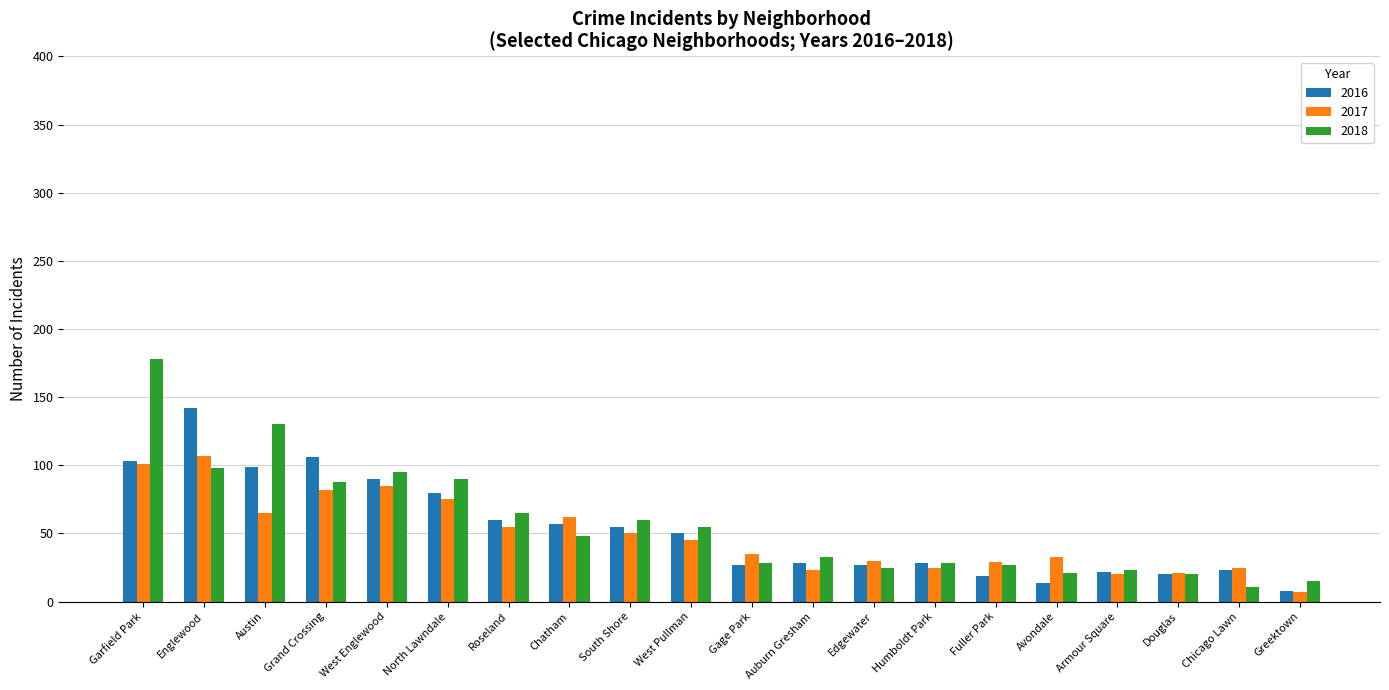

What value does the 2018 series have at Austin, to the nearest 10?

130